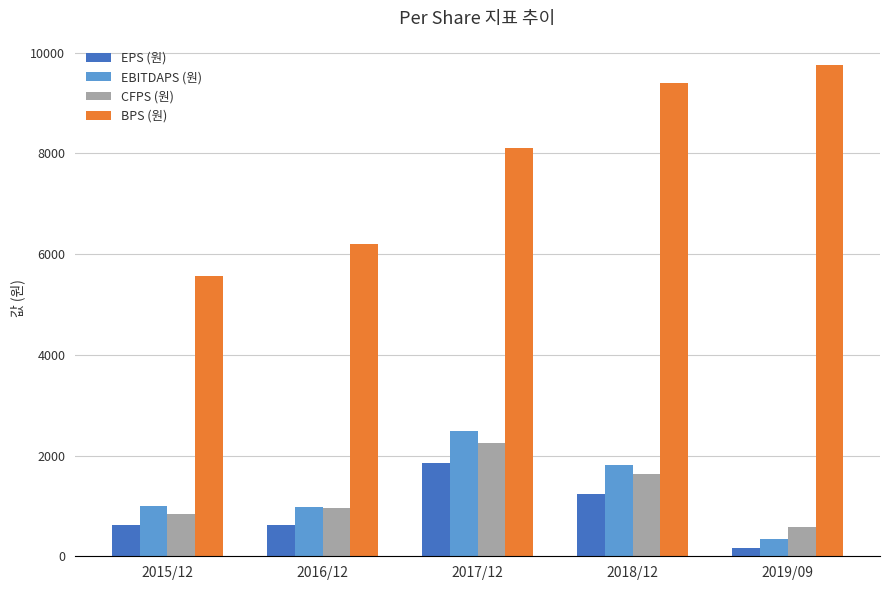

True or false: BPS (원) has a value of 3659 at 2015/12.

False